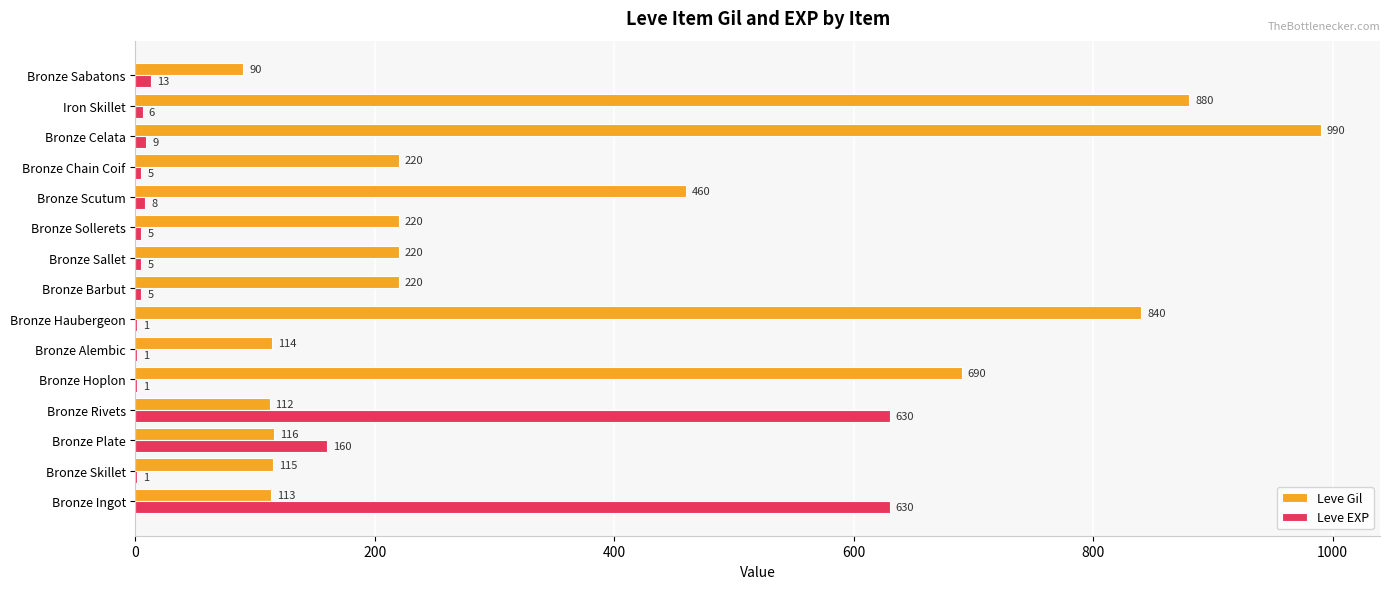

Which series changed the most between Bronze Rivets and Bronze Hoplon?

Leve EXP